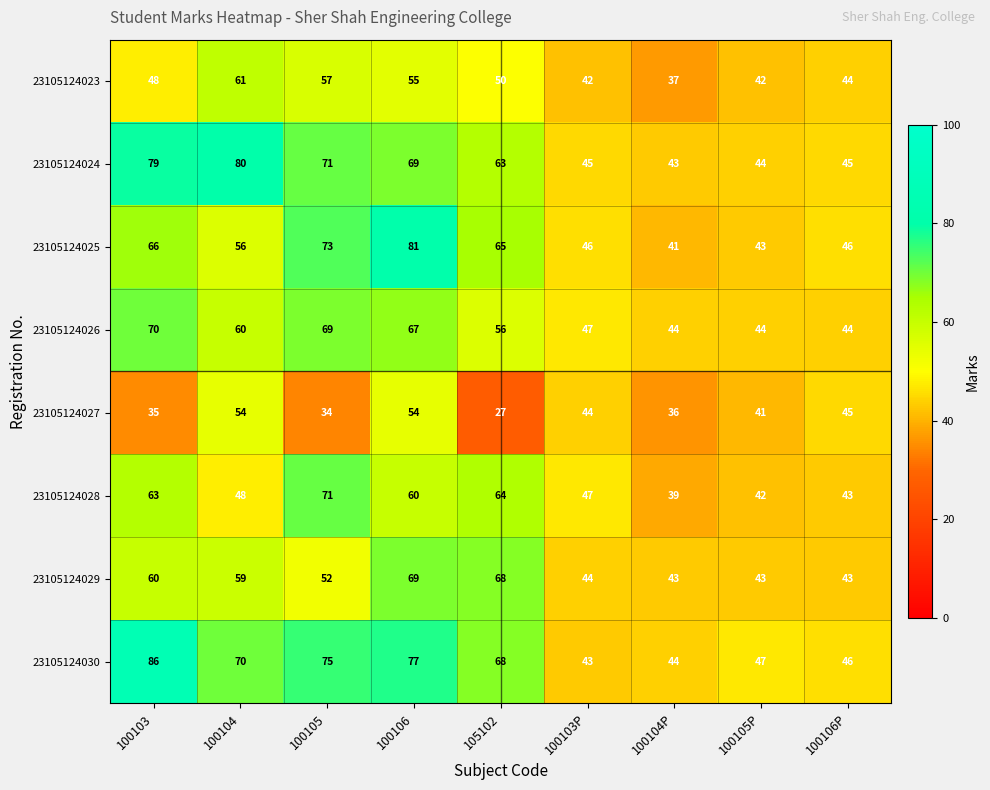

The 23105124023 series shows 73 at 105102. True or false?

False